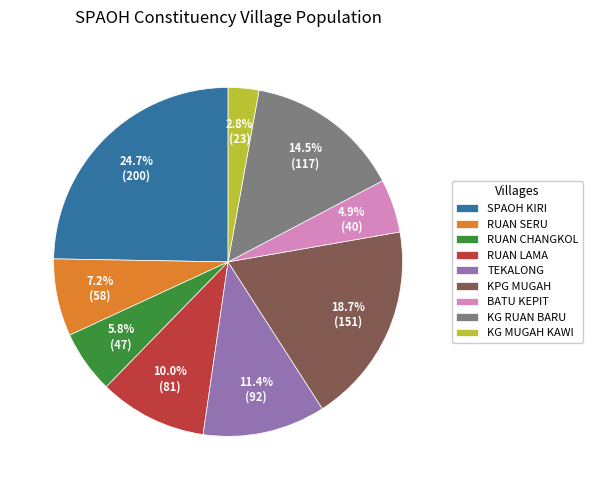

Which slice is the largest?

SPAOH KIRI